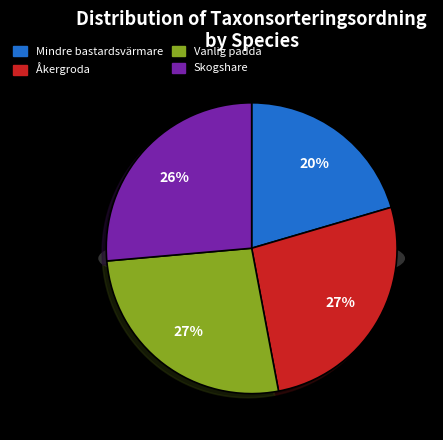

What is the ratio of the value at Skogshare to the value at Mindre bastardsvärmare?

1.3